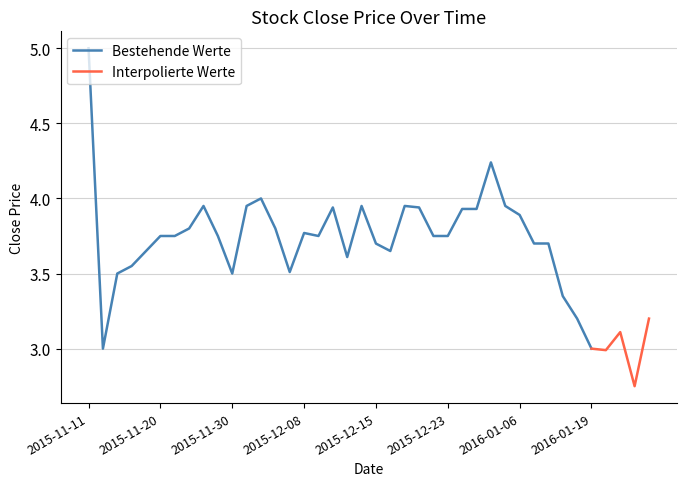

True or false: the data shows 3.9 at 2015-12-21.

True